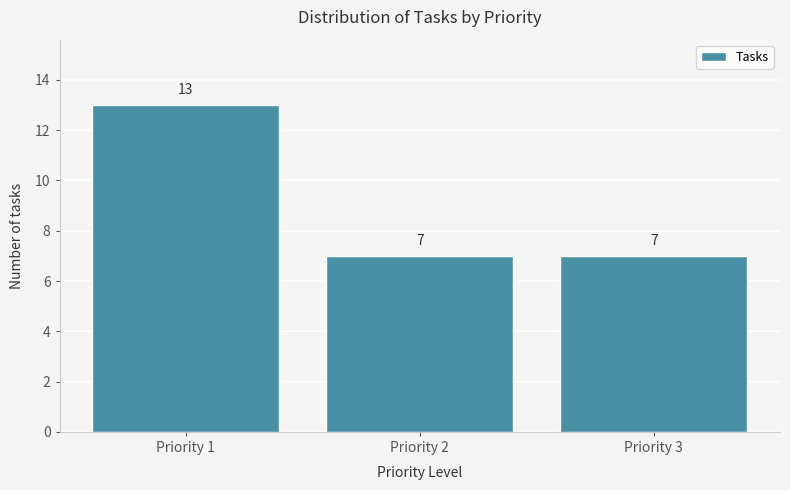

Reading left to right, extract all data points from this chart.

Priority 1=13	Priority 2=7	Priority 3=7